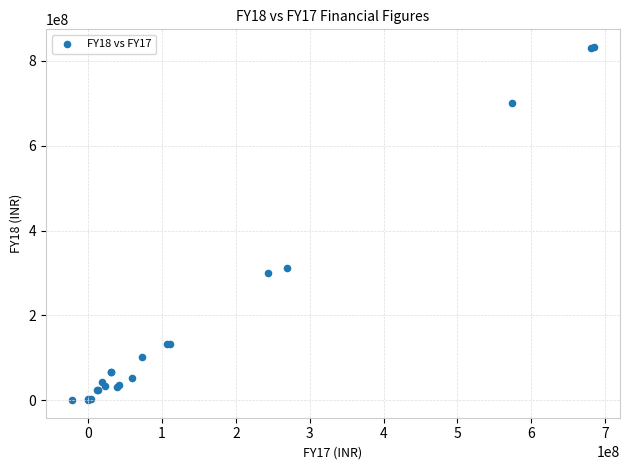

What Y value in the scatter plot is closest to 416497500?

312719000